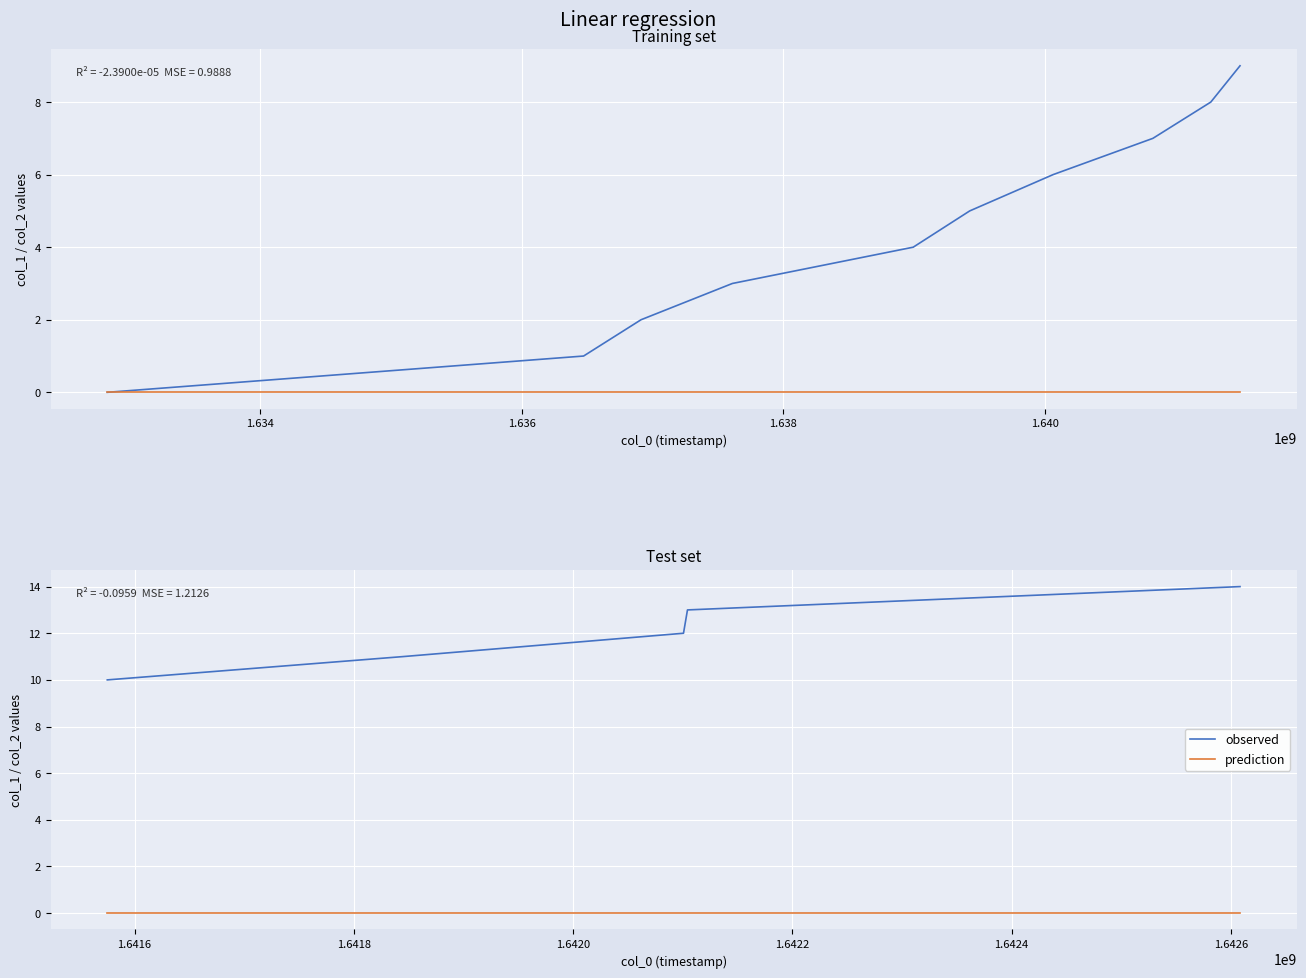

True or false: observed and prediction cross at least once.

False